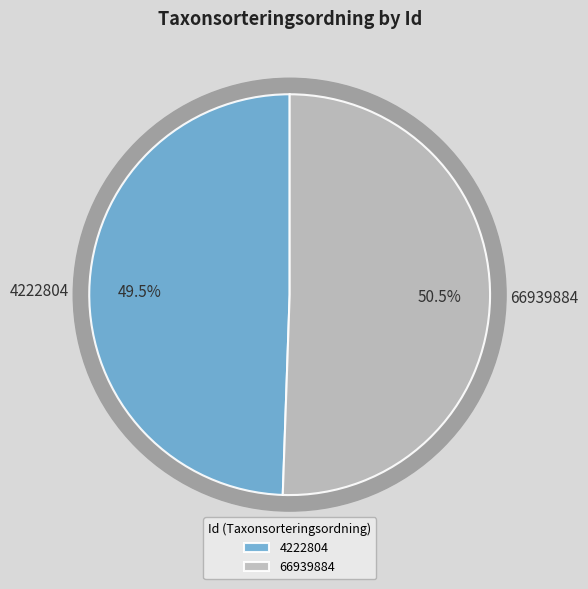

How many segments does this pie chart have?

2